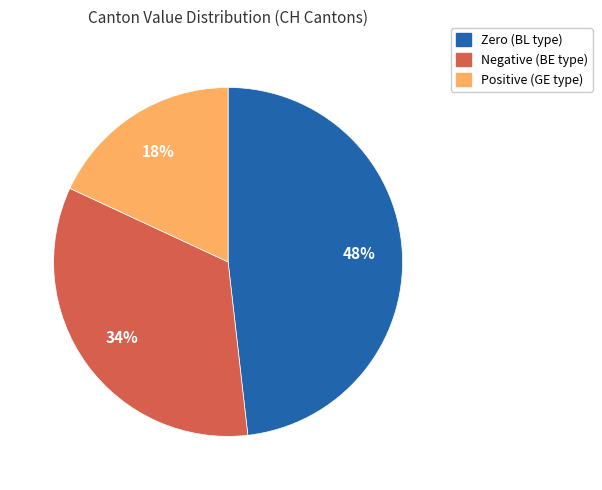

Is there a majority slice in this chart?

No